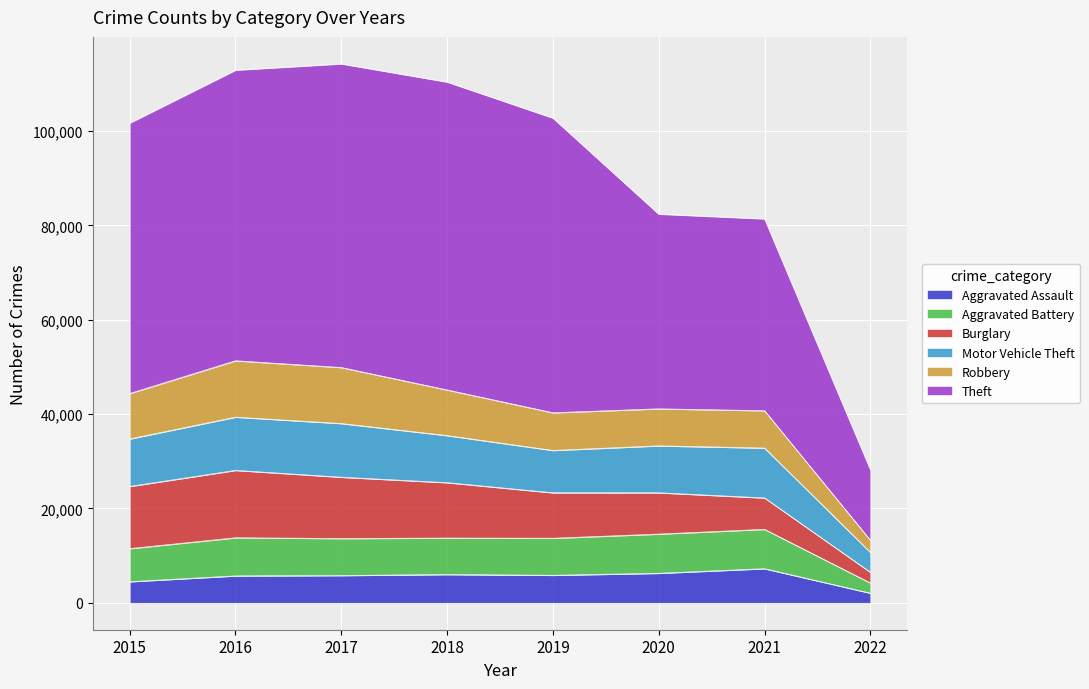

What are all the series names shown in the legend?

Aggravated Assault, Aggravated Battery, Burglary, Motor Vehicle Theft, Robbery, Theft